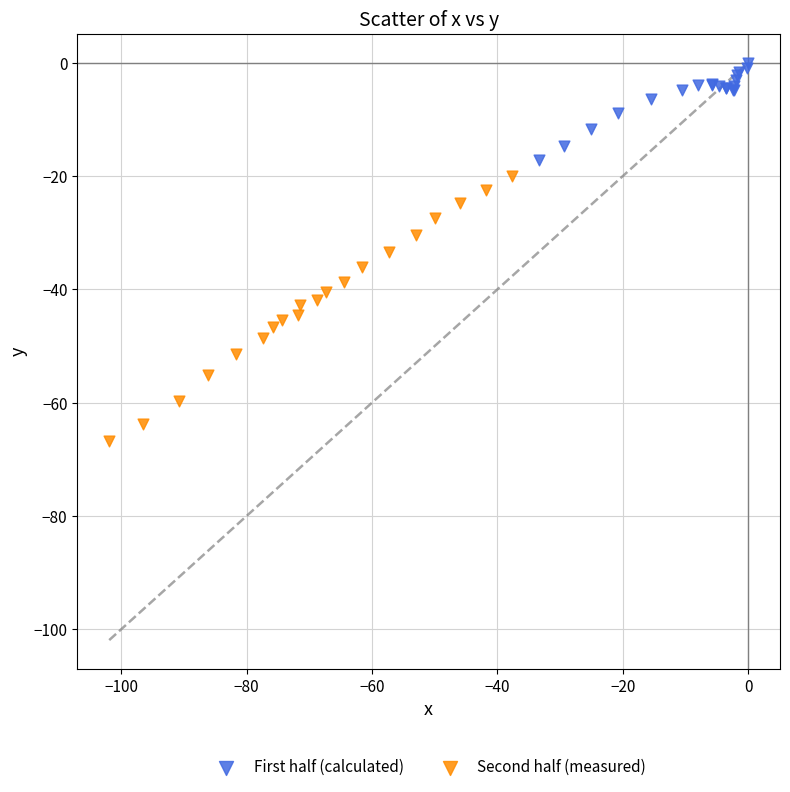

Which series reaches the maximum Y coordinate?

First half (calculated)